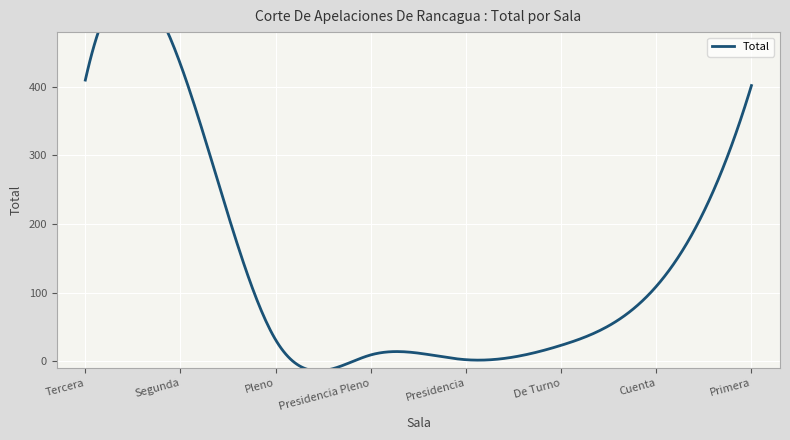

True or false: the data shows 3 at Presidencia.

False